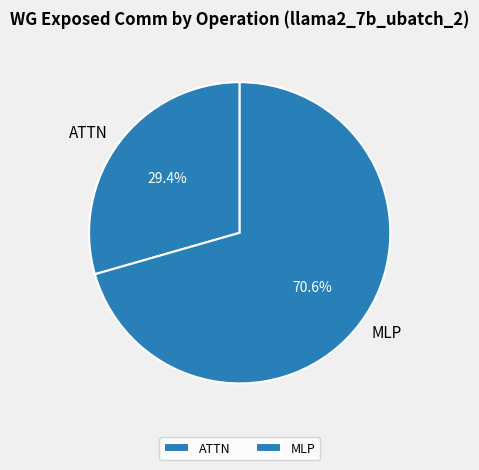

The ATTN slice represents 29% of the pie. True or false?

True